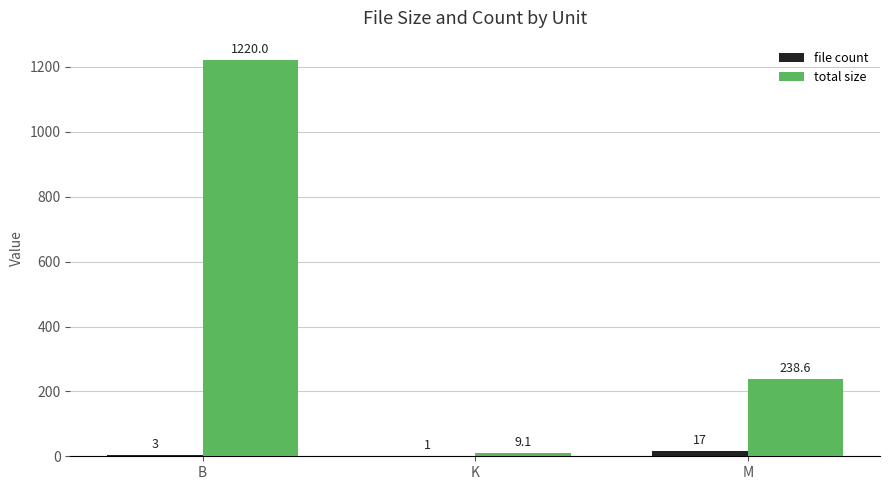

At which category is the sum across all series the highest?

B